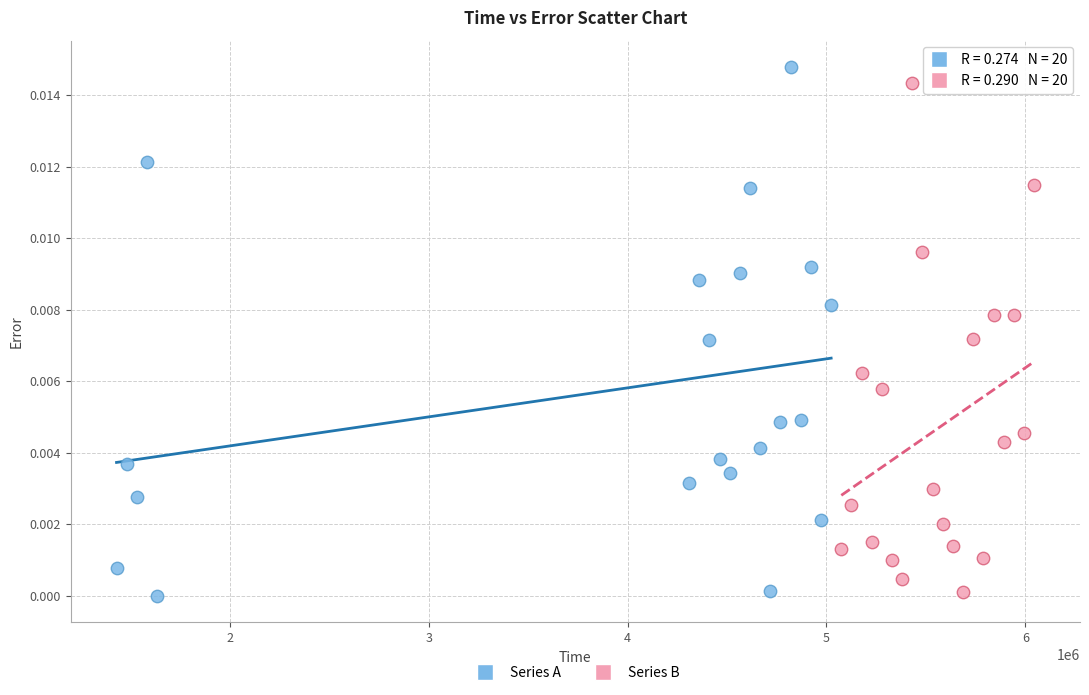

Which series has the largest Y range (max minus min)?

Series A